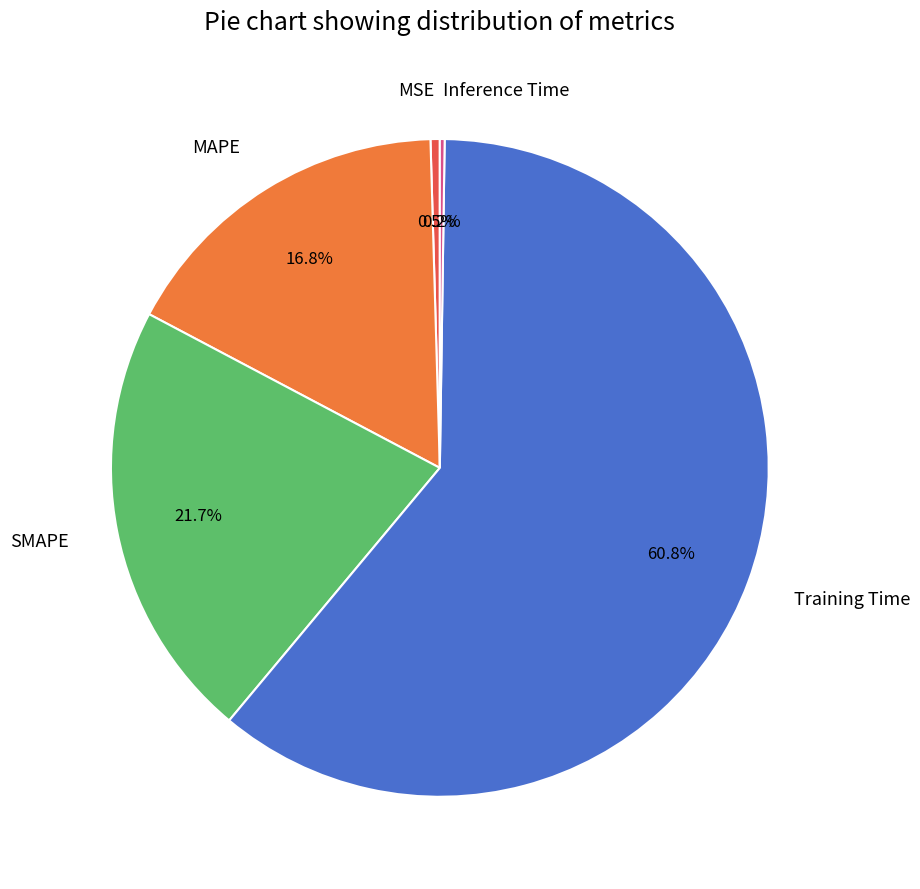

Which slice is the largest?

Training Time